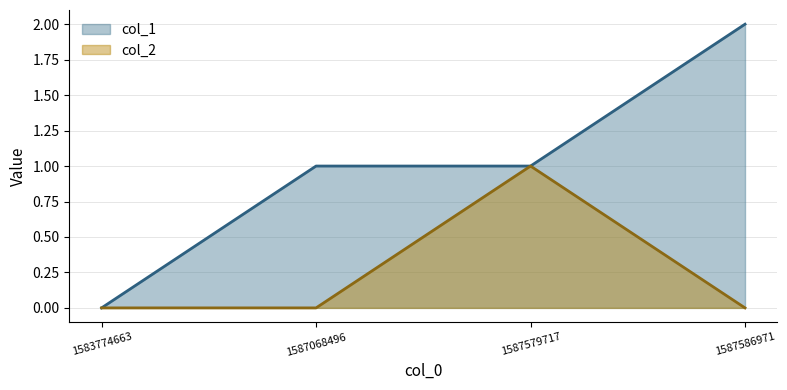

What is the sum of all col_2 values?

1